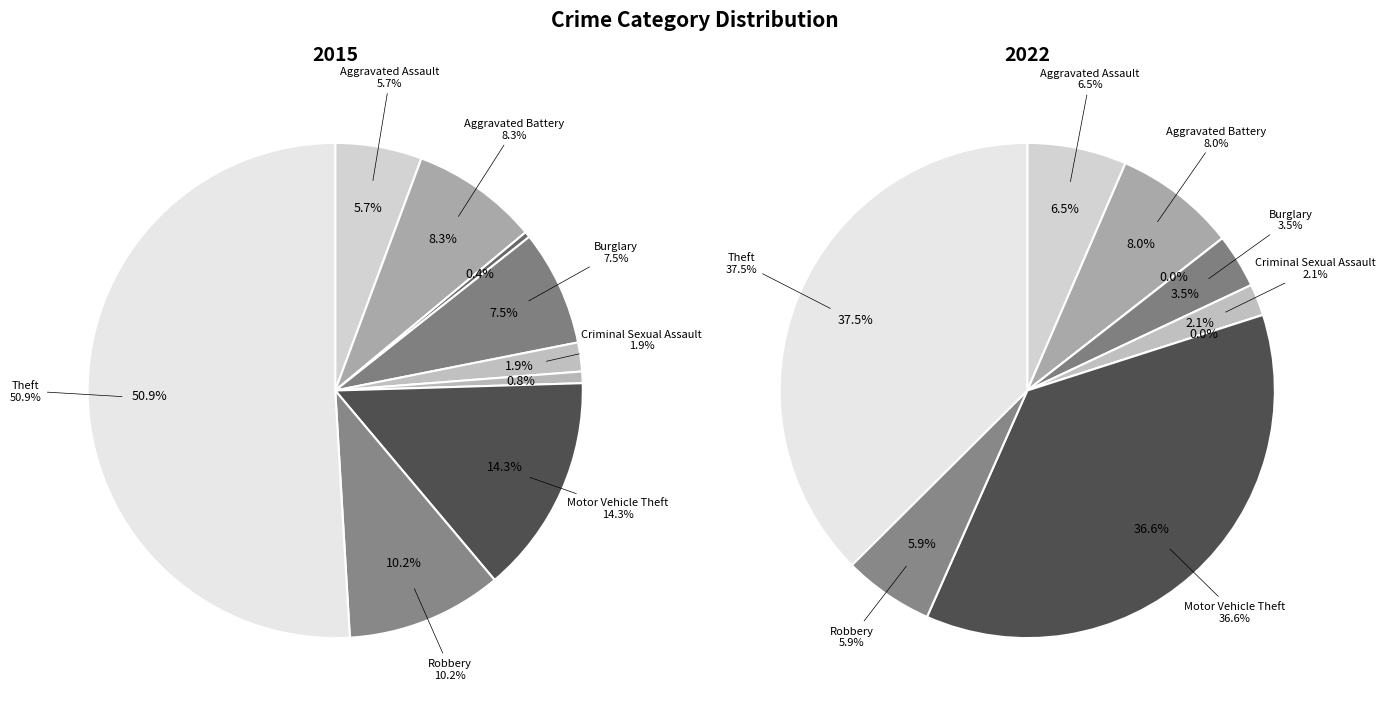

To the nearest percent, what is the difference between the 5 and 6 slice percentages?

14%